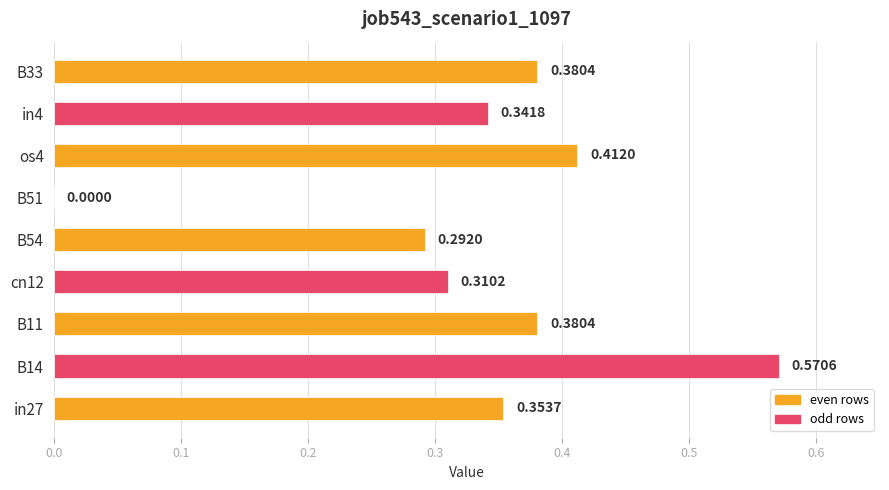

What is the sum of the values at B11 and B33?

0.8